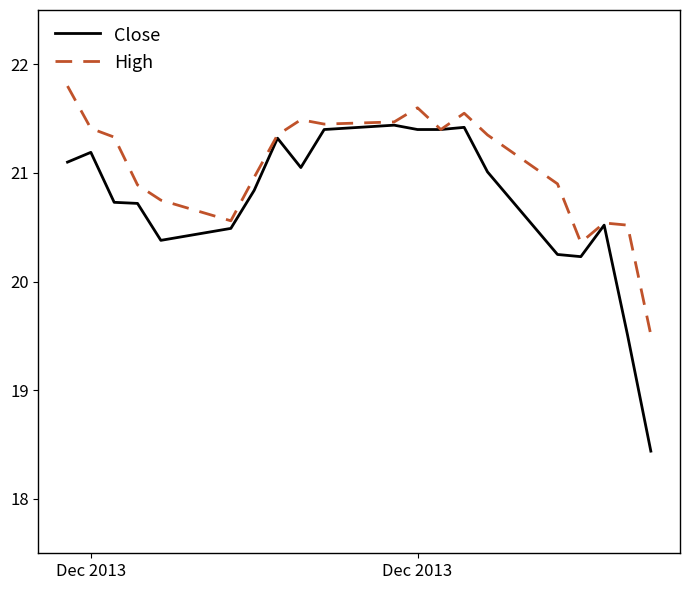

List the series in order of their peak value, lowest first.

Close, High